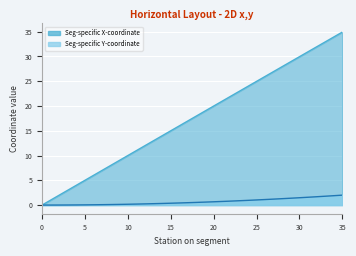

What is the value of the Seg-specific Y-coordinate point at the 30th from the left?

1.4